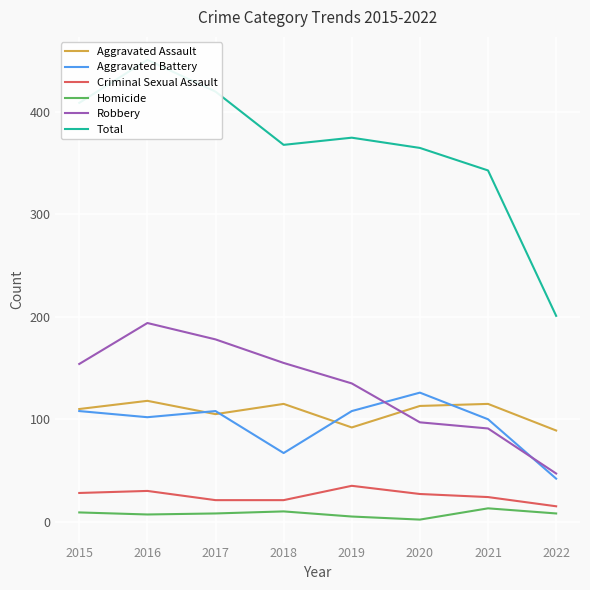

At how many categories does at least one series exceed 120?

8